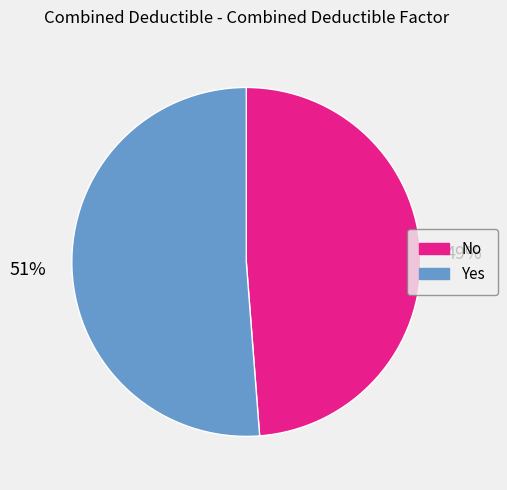

To the nearest percent, what percentage of the pie is No?

49%